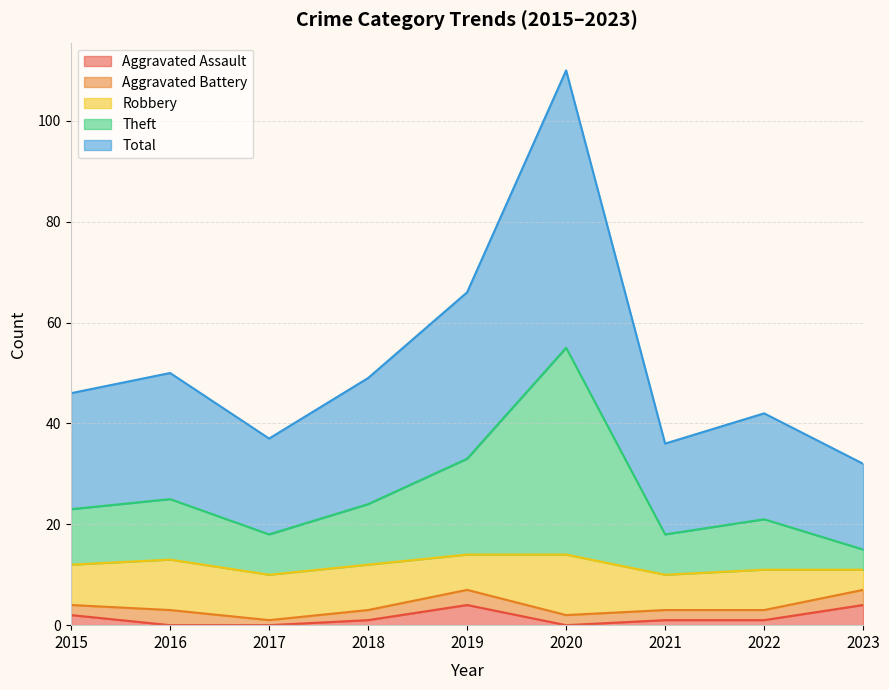

What is the maximum value shown in the chart?

110